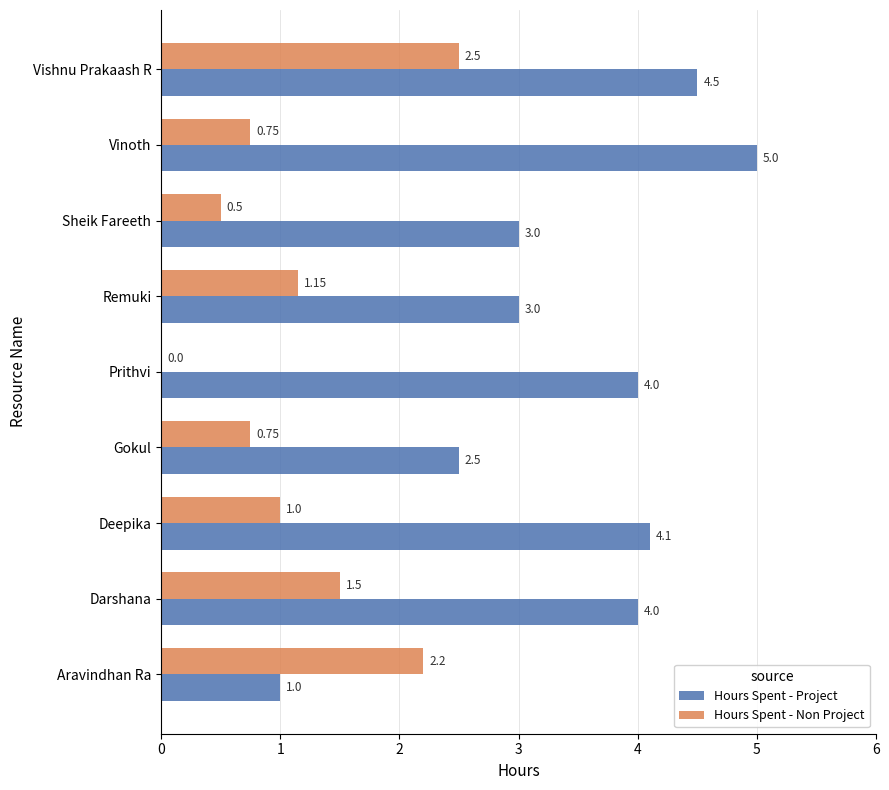

At which category is the sum across all series the highest?

Vishnu Prakaash R